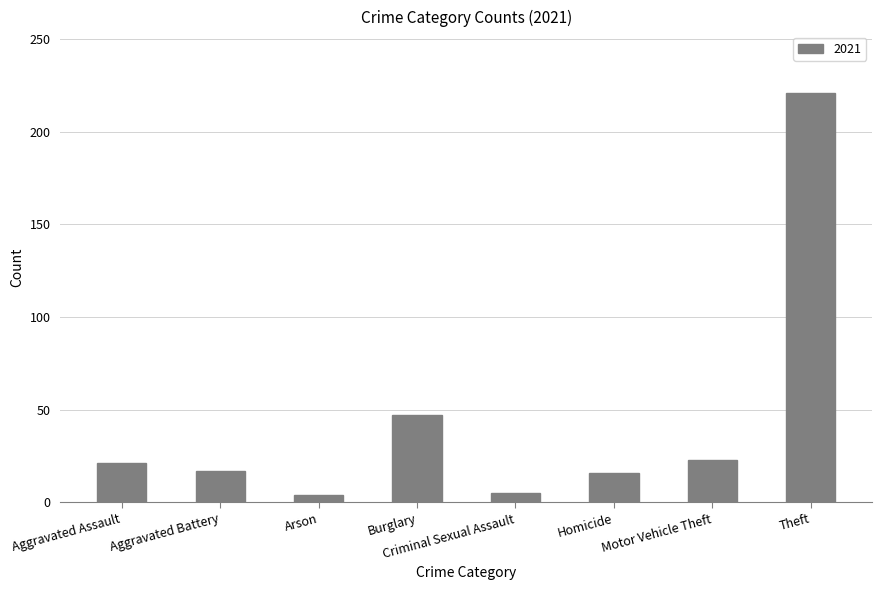

What is the change in value from Burglary to Theft?

+174